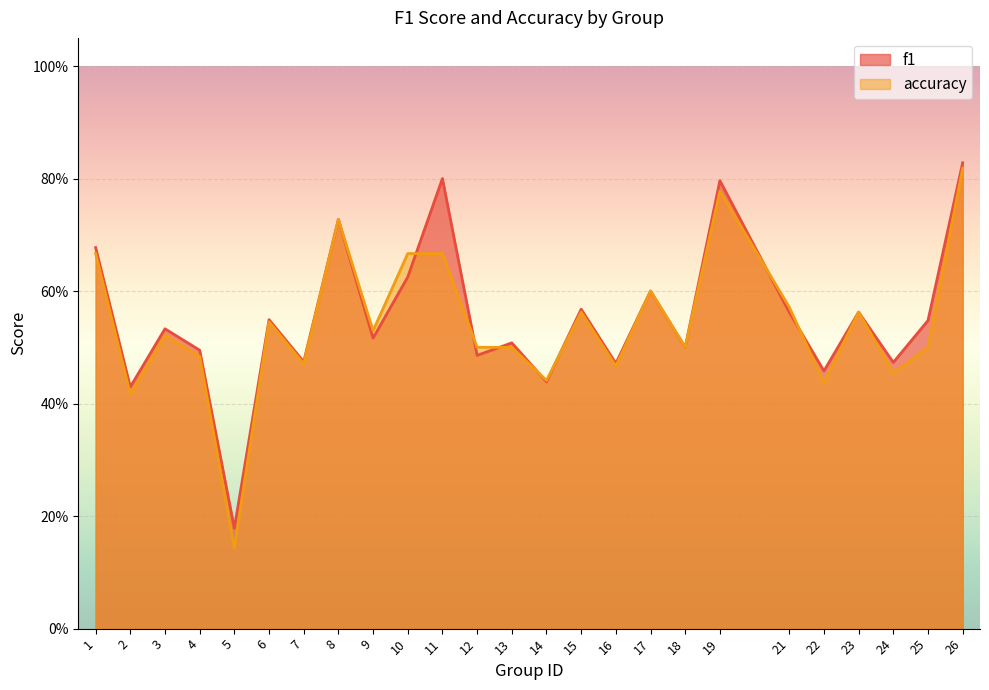

True or false: f1 and accuracy intersect in this chart.

True